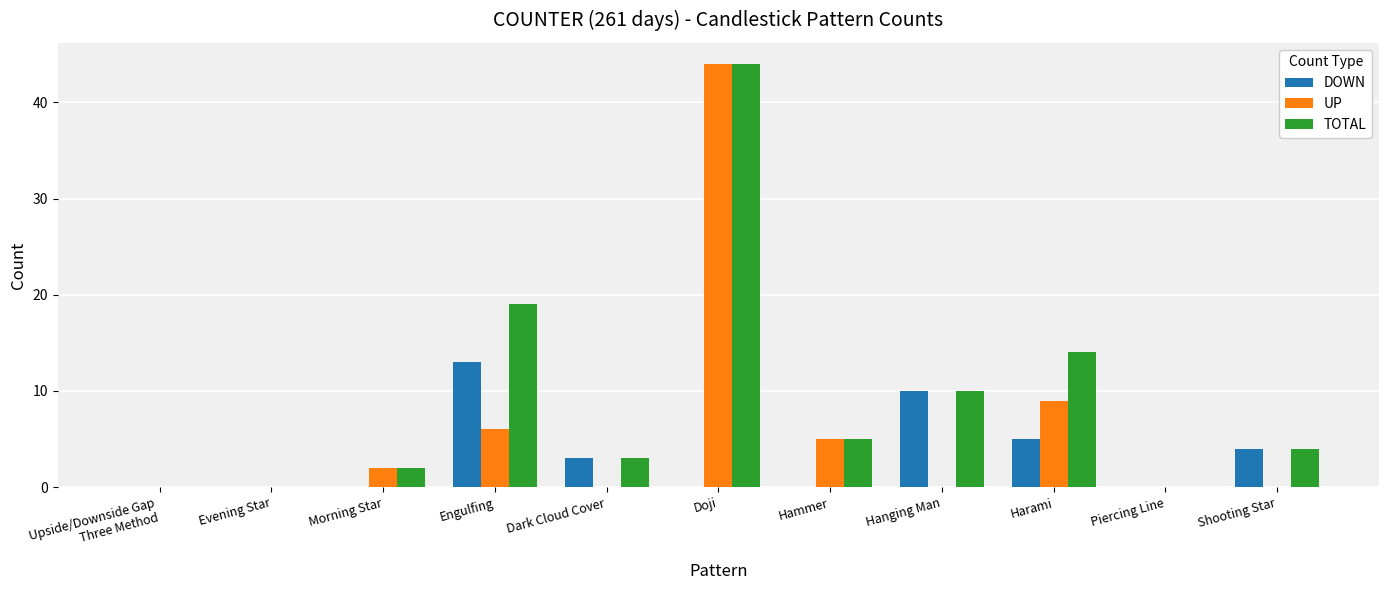

What are all the series names shown in the legend?

DOWN, UP, TOTAL